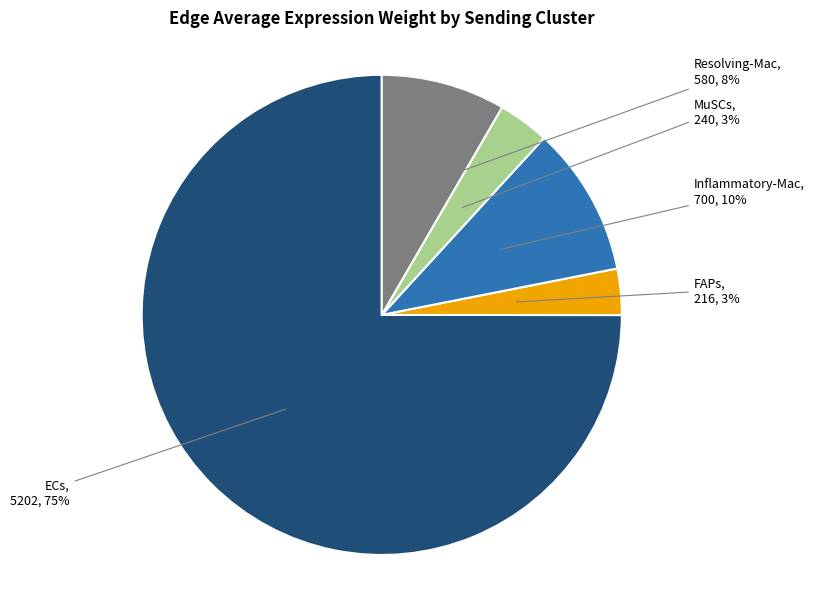

Count the number of slices in the pie.

5